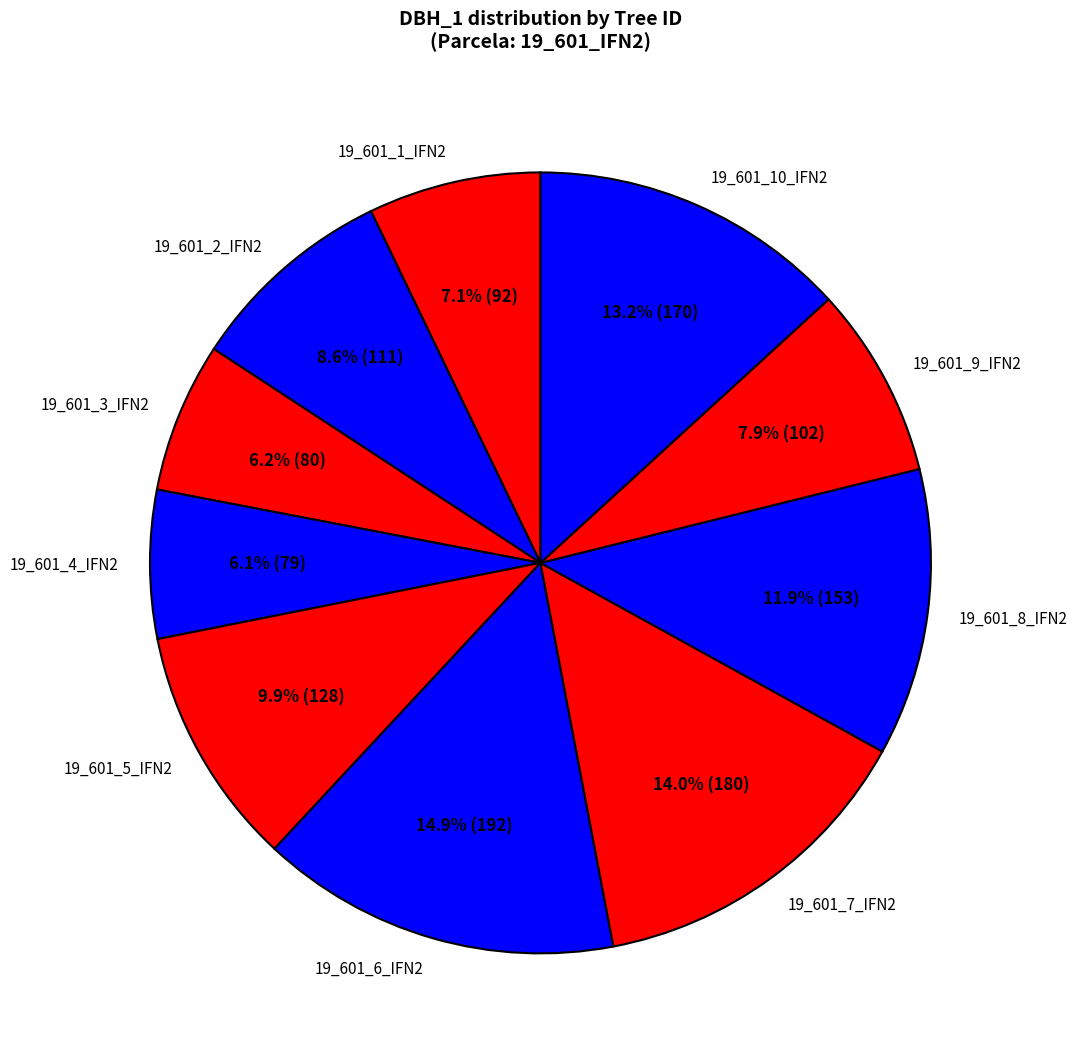

Combined, what portion of the pie is 19_601_8_IFN2 and 19_601_3_IFN2?

18.1%